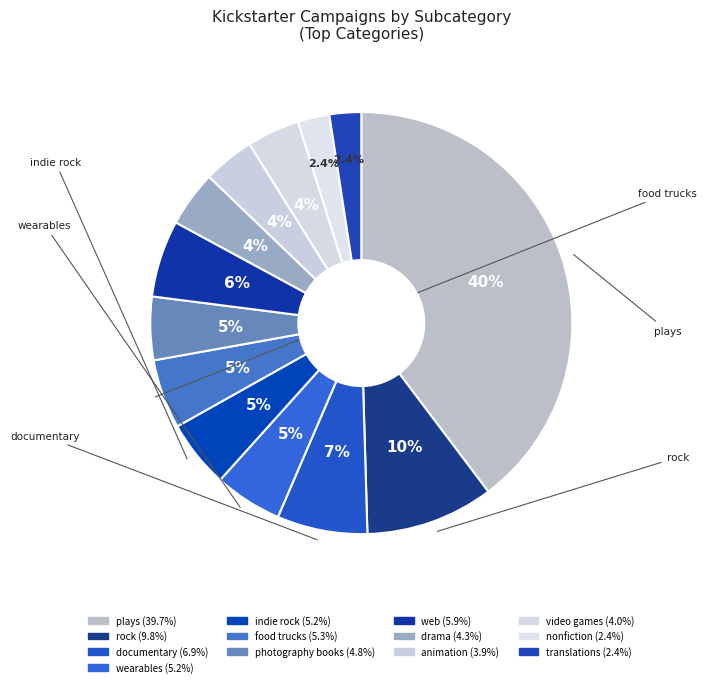

How many slices are in this pie chart?

13